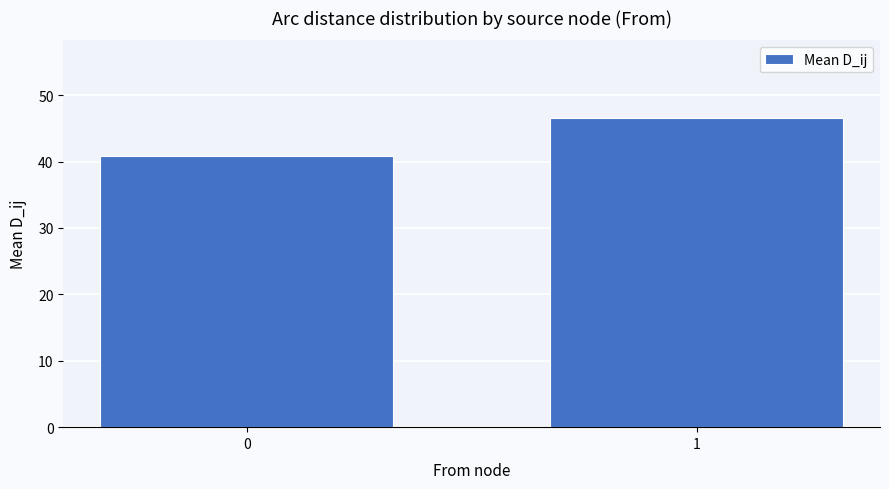

What is the change in value from 0 to 1?

+5.7